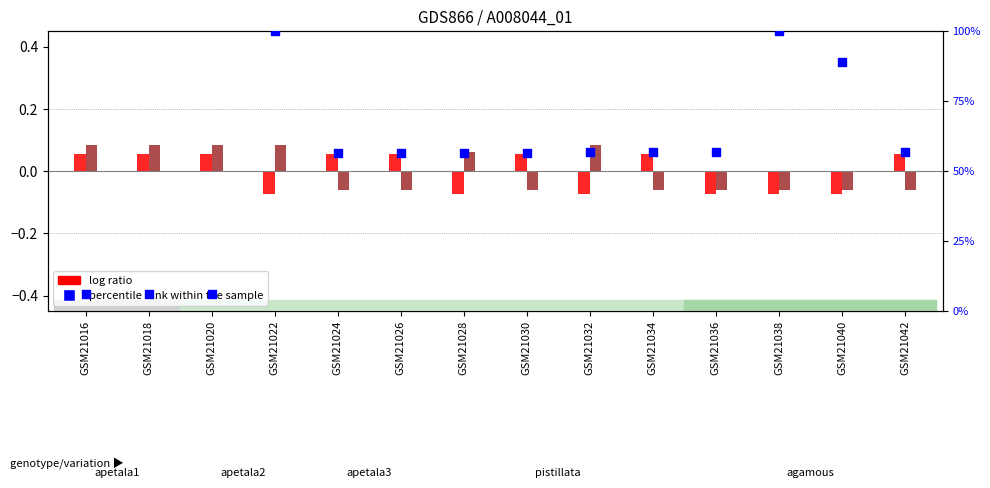

Which series reaches the minimum Y coordinate?

col_21 log ratio